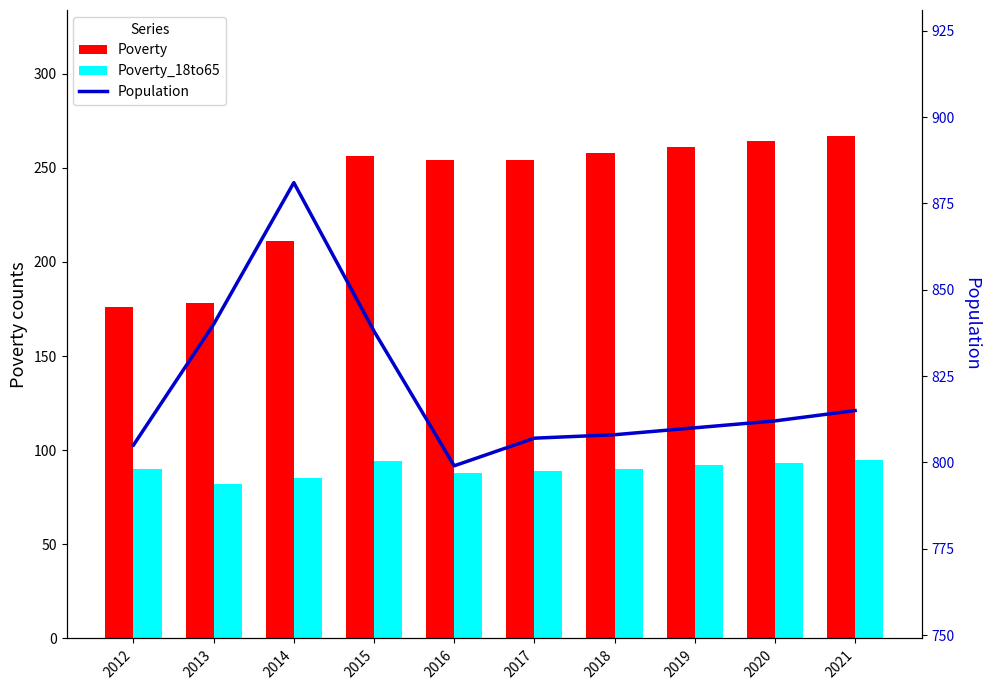

What is the total value across all series at 2014?

1177